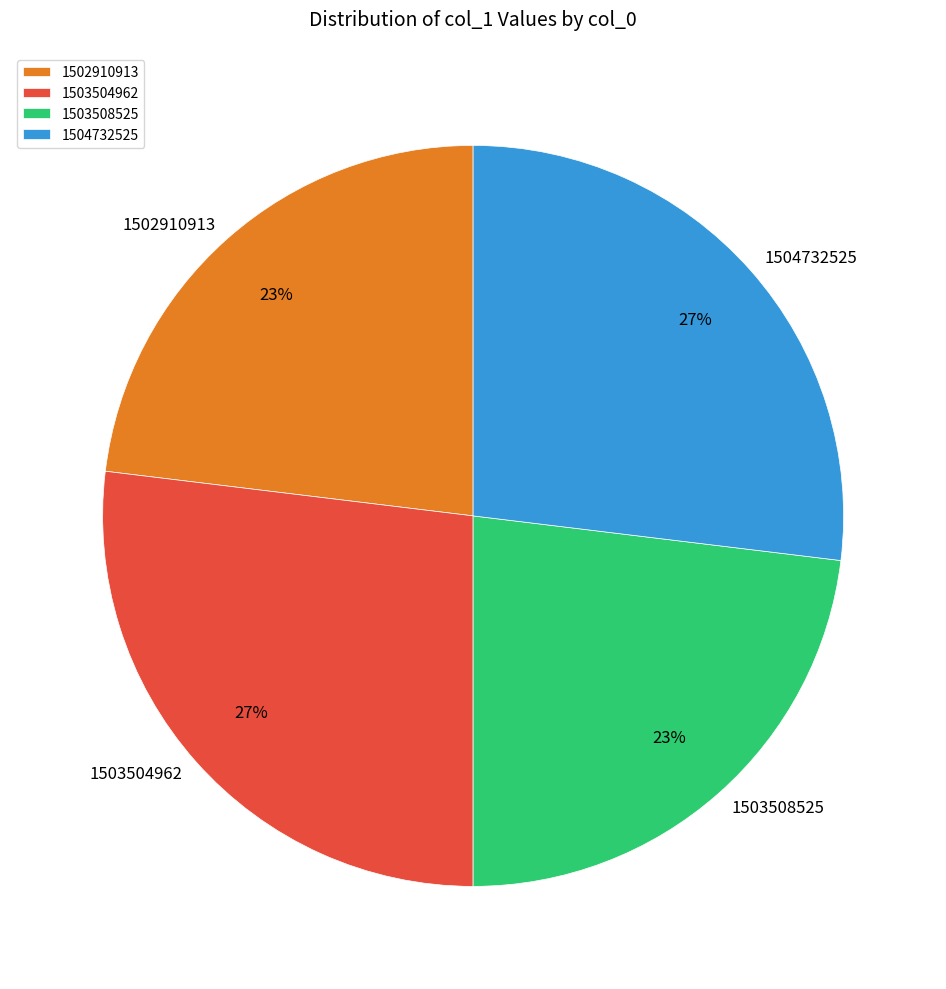

What percentage is the 1503504962 slice, to the nearest percent?

27%